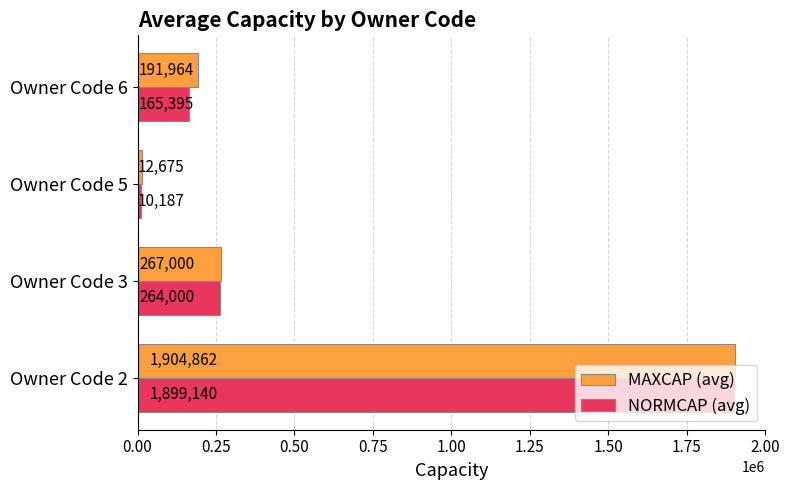

At how many categories does at least one series exceed 1297671?

1